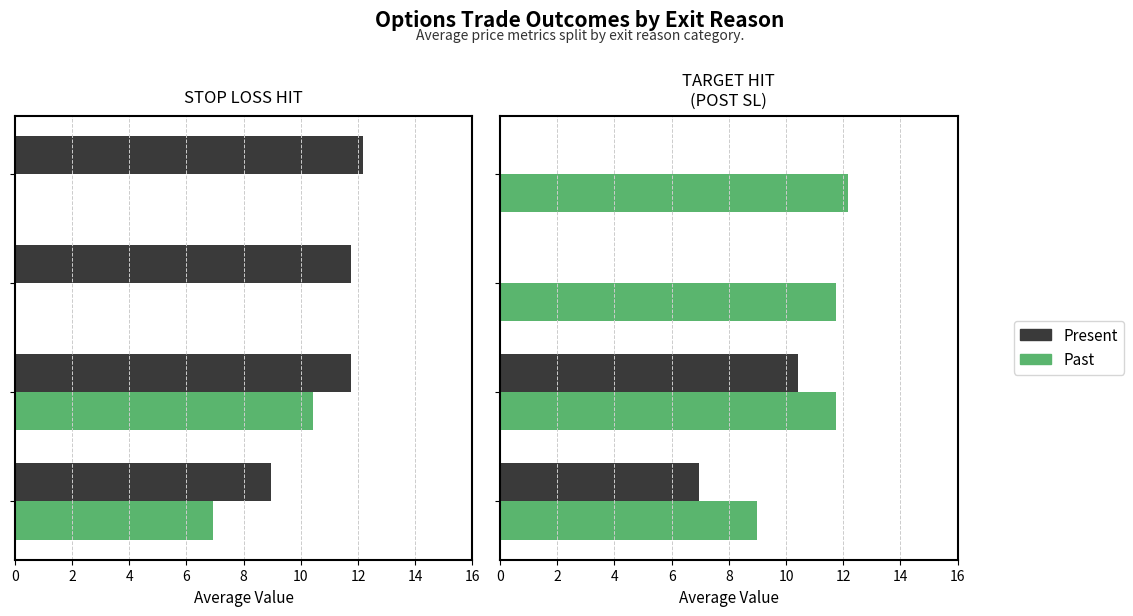

List the series in order of their overall mean, lowest first.

Present, Past